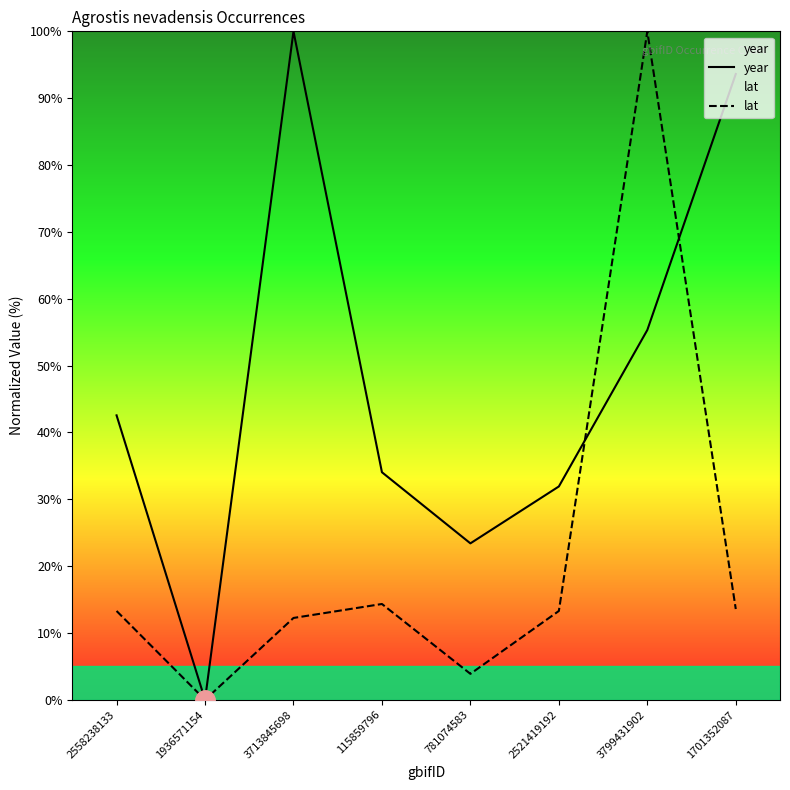

Which series has the largest range (max minus min)?

year